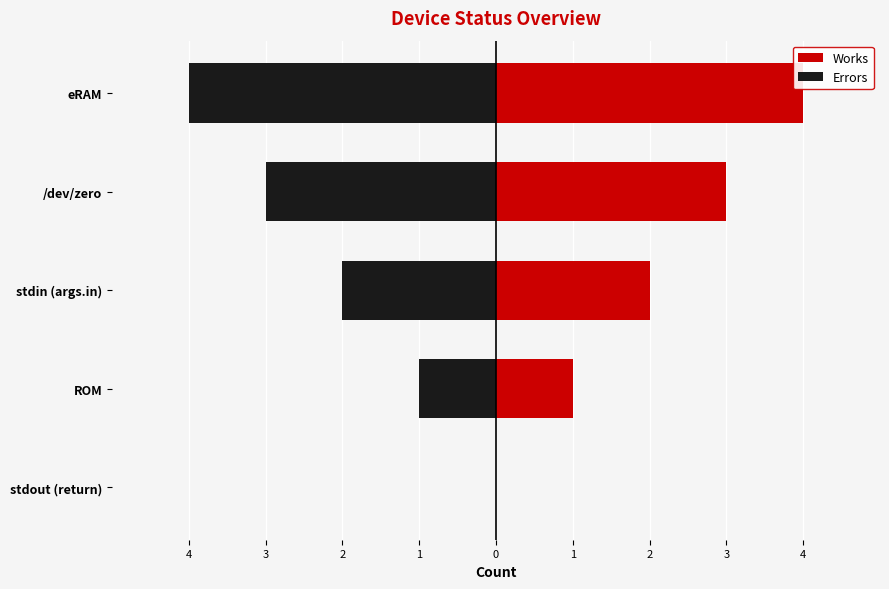

What are all the series names shown in the legend?

Works, Errors